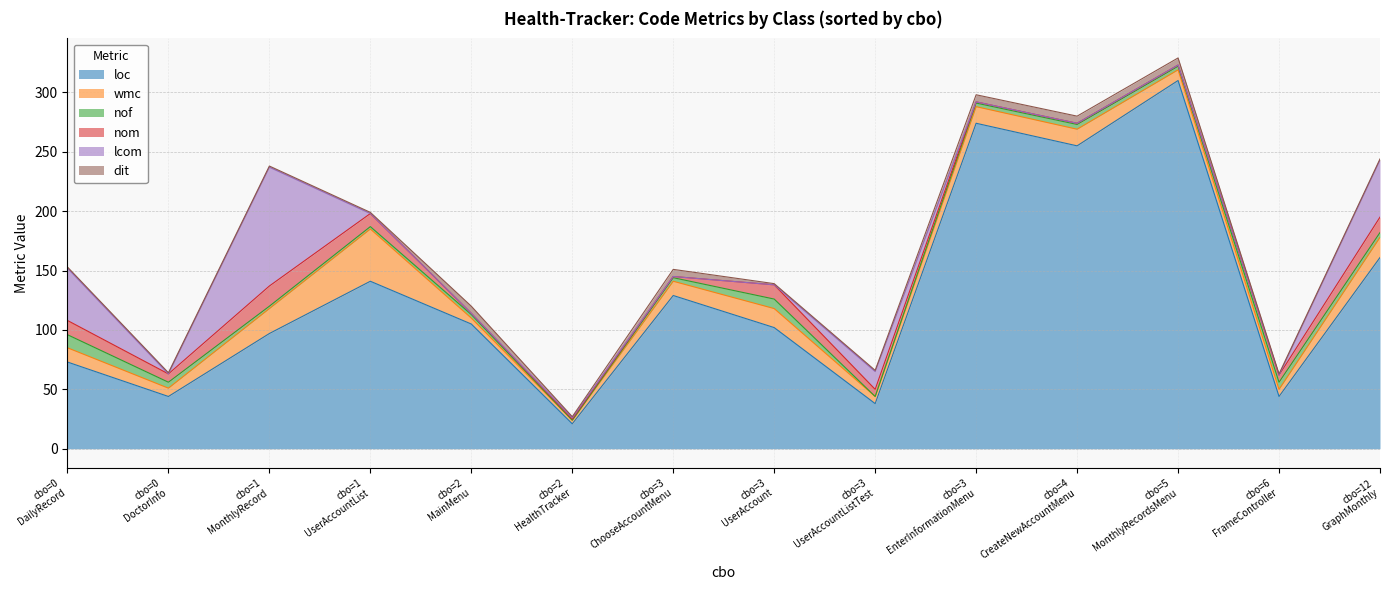

How many data points in nom are less than 6?

6